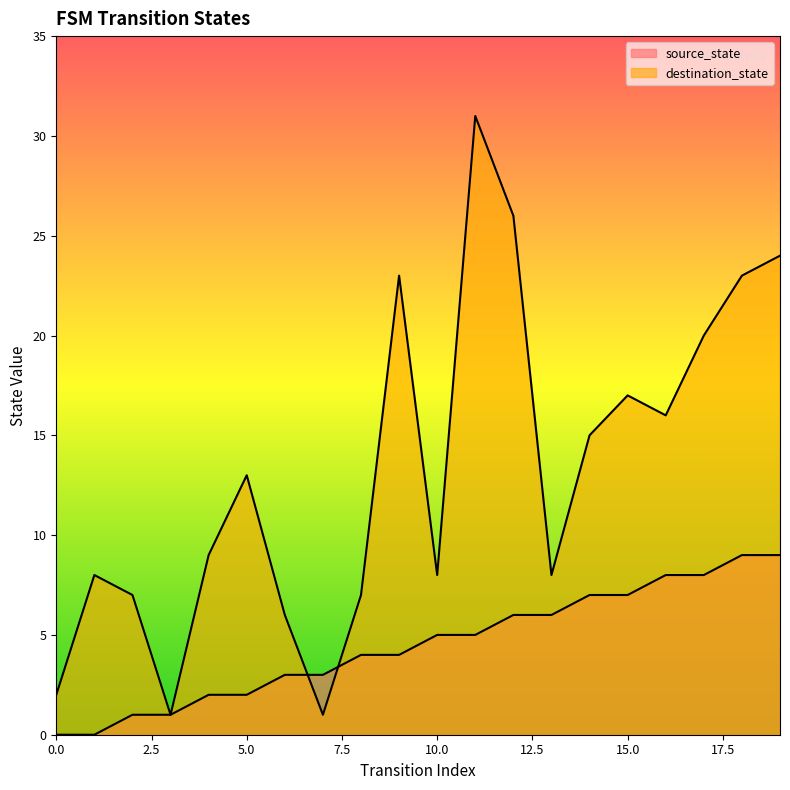

Where is destination_state nearest to the value 16?

16